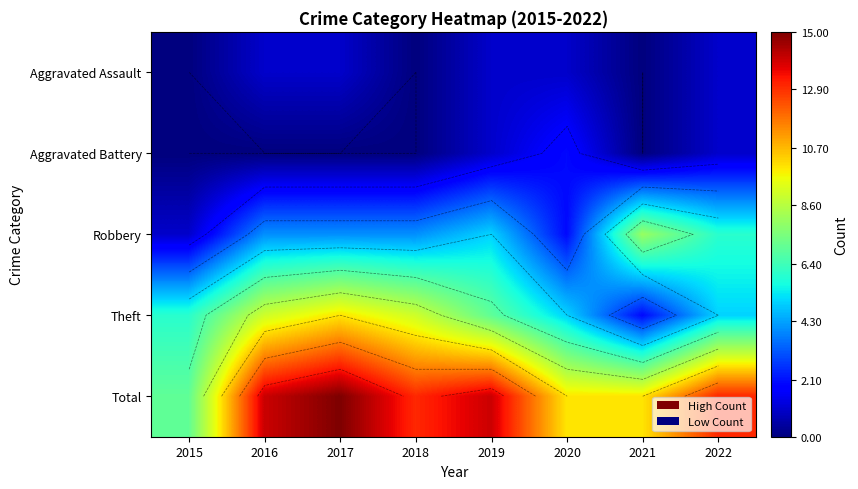

At how many categories does at least one series exceed 9?

7